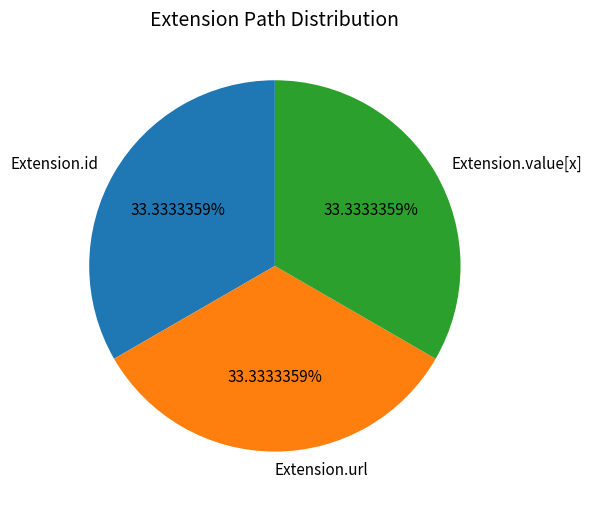

What is the ratio of the value at Extension.id to the value at Extension.value[x]?

1.0